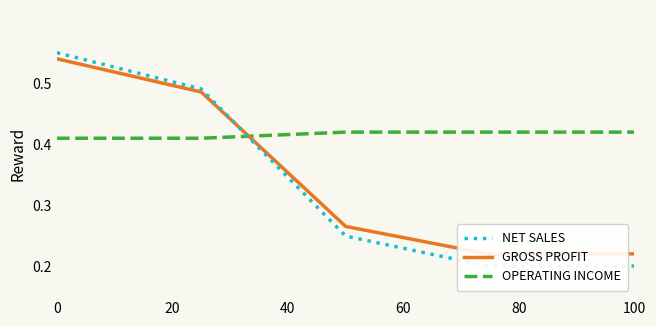

Count the Operating income values in the range 0 to 1.

5